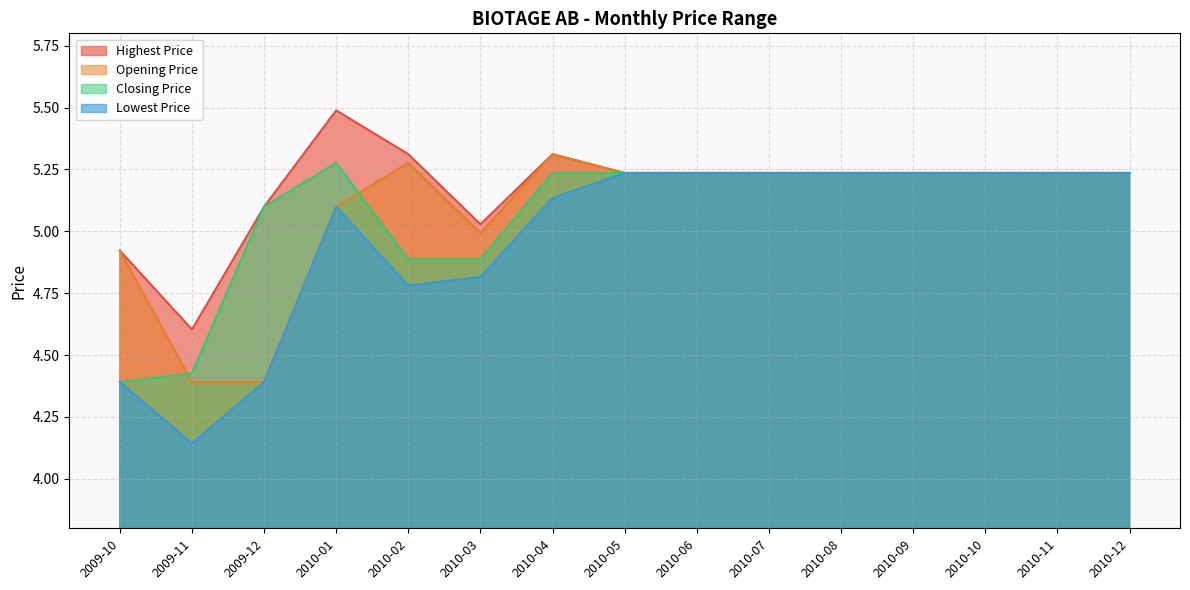

What position from the left is 2009-10?

1